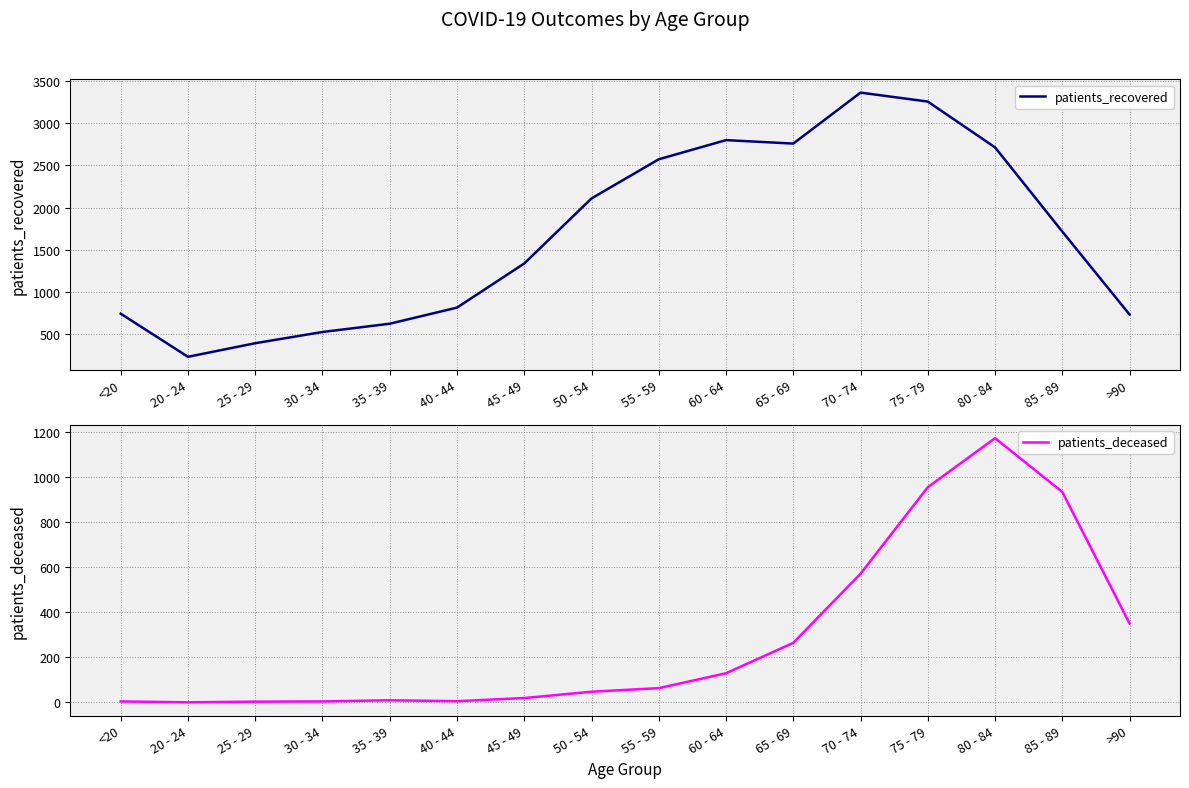

What is the highest value of the patients_deceased series?

1173